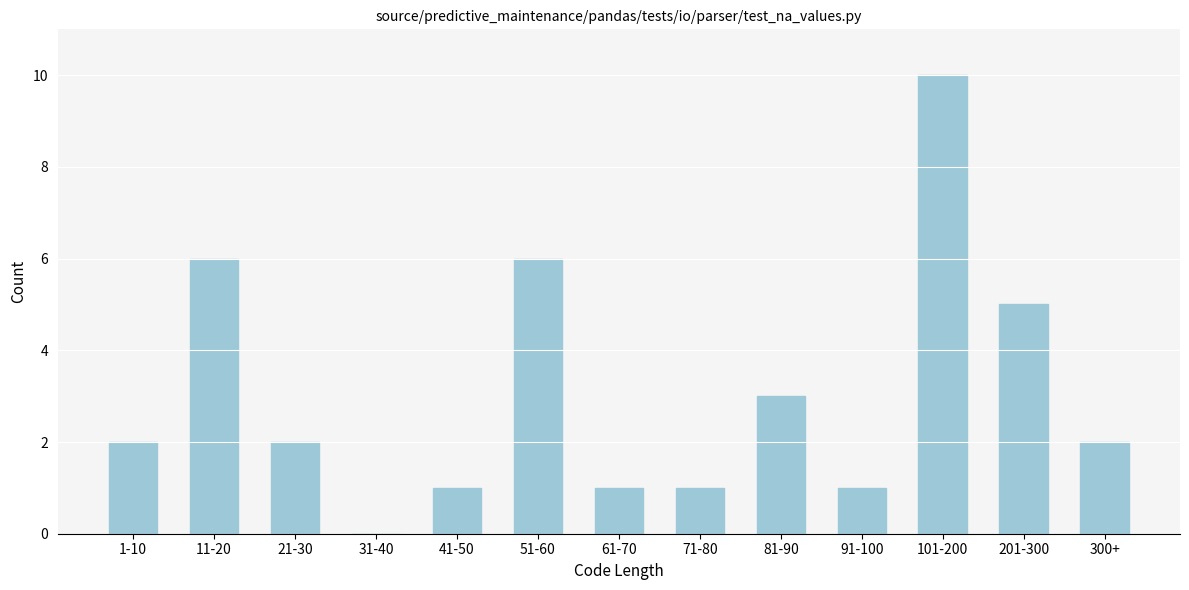

Reading left to right, list all the values displayed in this chart.

1-10=2	11-20=6	21-30=2	31-40=0	41-50=1	51-60=6	61-70=1	71-80=1	81-90=3	91-100=1	101-200=10	201-300=5	300+=2